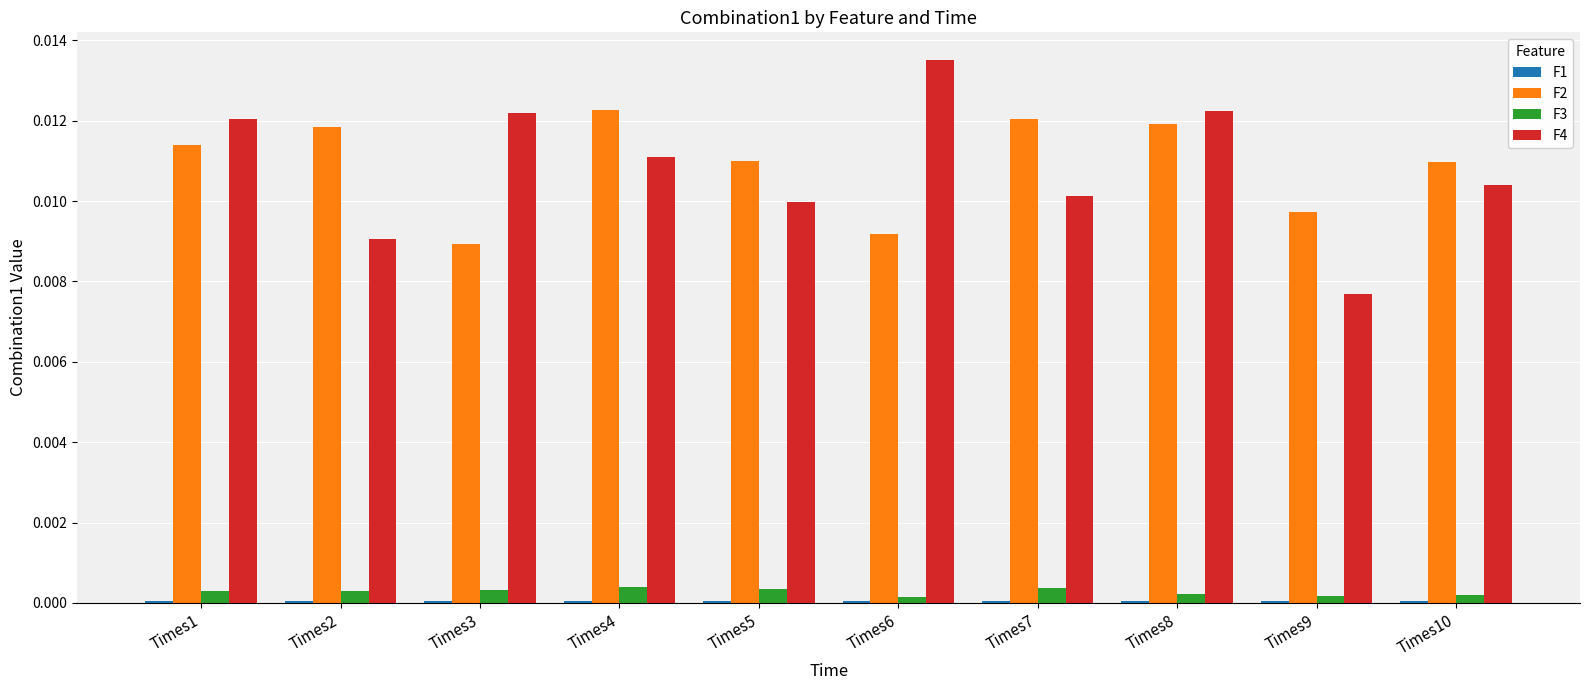

The value of F2 at Times6 is 0.0. True or false?

True